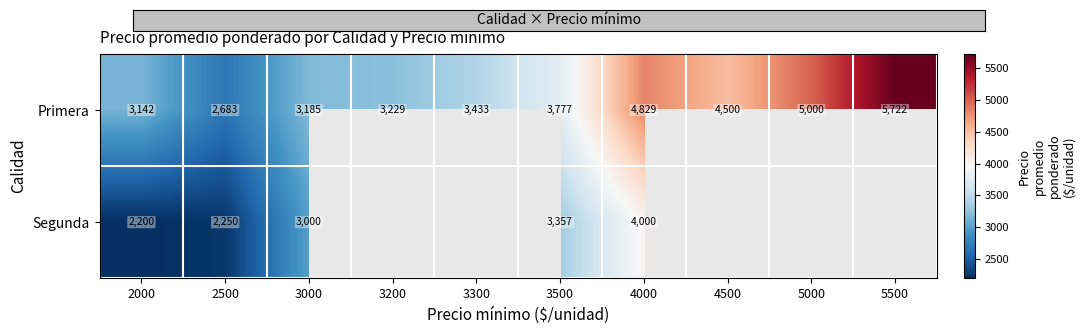

What is the difference between the maximum and second lowest values in the Primera series?

2580